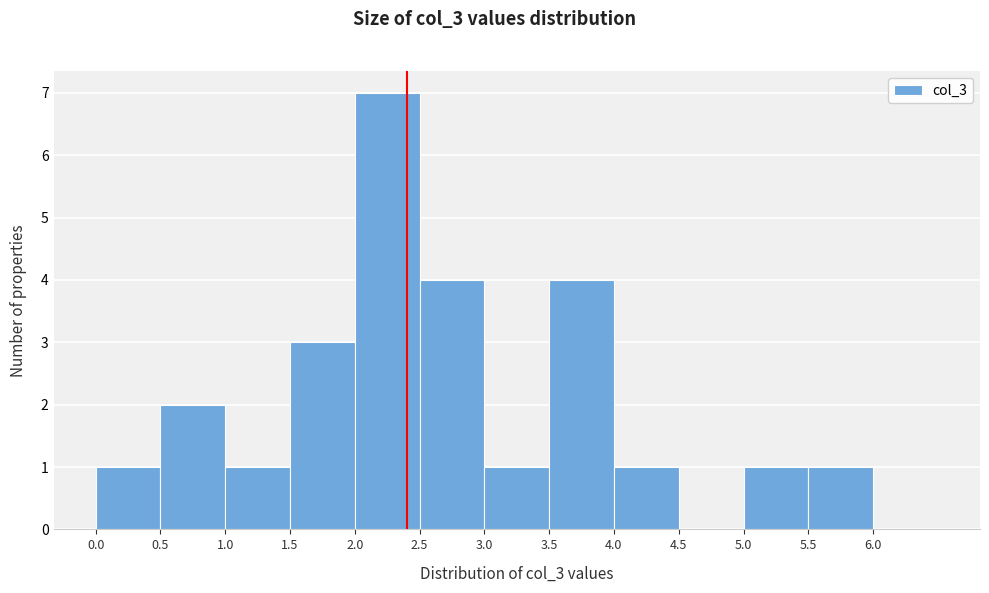

Reading left to right, list every bar in this chart as the range it spans on the x-axis followed by its height. The values are not printed on the chart, so give them approximately, as read against the axis.

0.0 to 0.5: 1
0.5 to 1.0: 2
1.0 to 1.5: 1
1.5 to 2.0: 3
2.0 to 2.5: 7
2.5 to 3.0: 4
3.0 to 3.5: 1
3.5 to 4.0: 4
4.0 to 4.5: 1
4.5 to 5.0: 0
5.0 to 5.5: 1
5.5 to 6.0: 1
6.0 to 6.5: 0